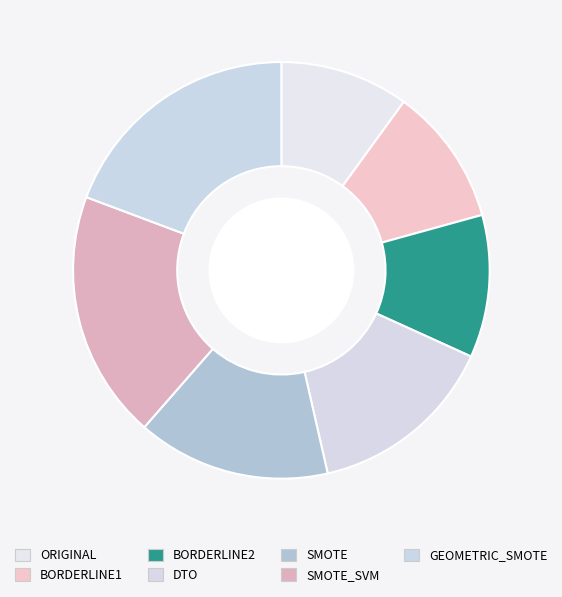

To the nearest percent, what percentage of the pie is BORDERLINE2?

11%